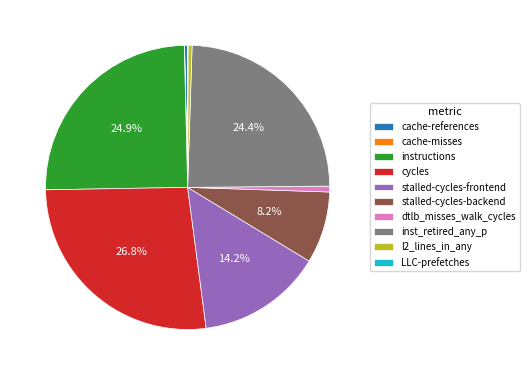

Does instructions account for over 50% of the chart?

No